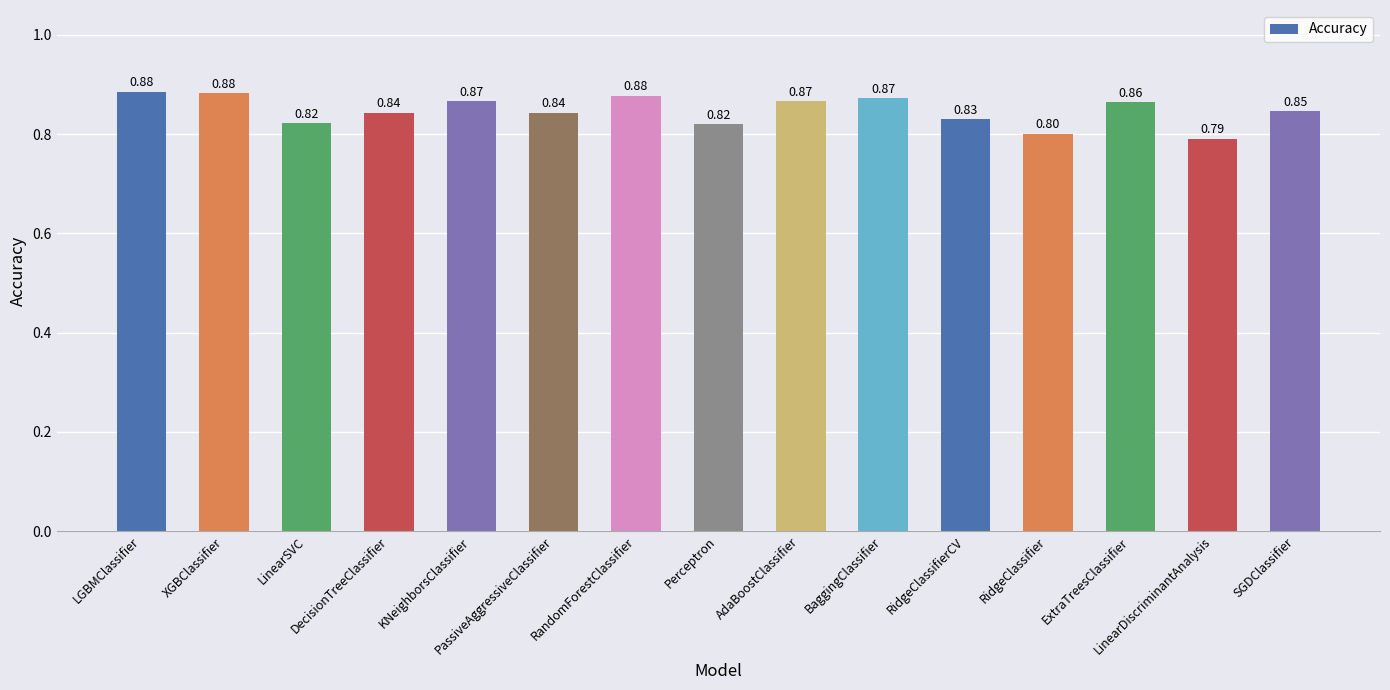

What is the average value?

0.8